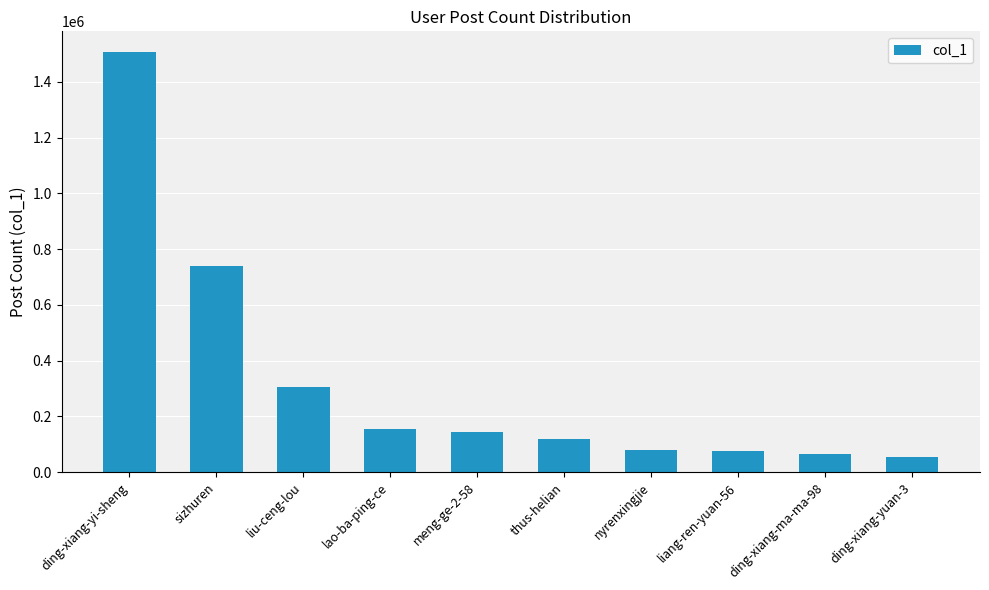

What is the change in value from ding-xiang-yi-sheng to nyrenxingjie?

-1425978